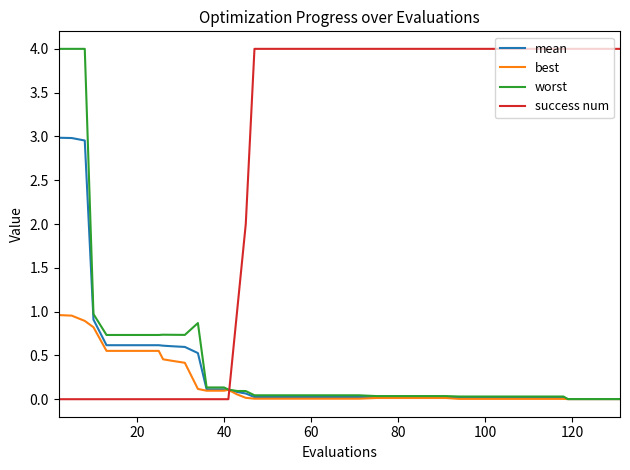

Which series has the largest total across all categories?

success num